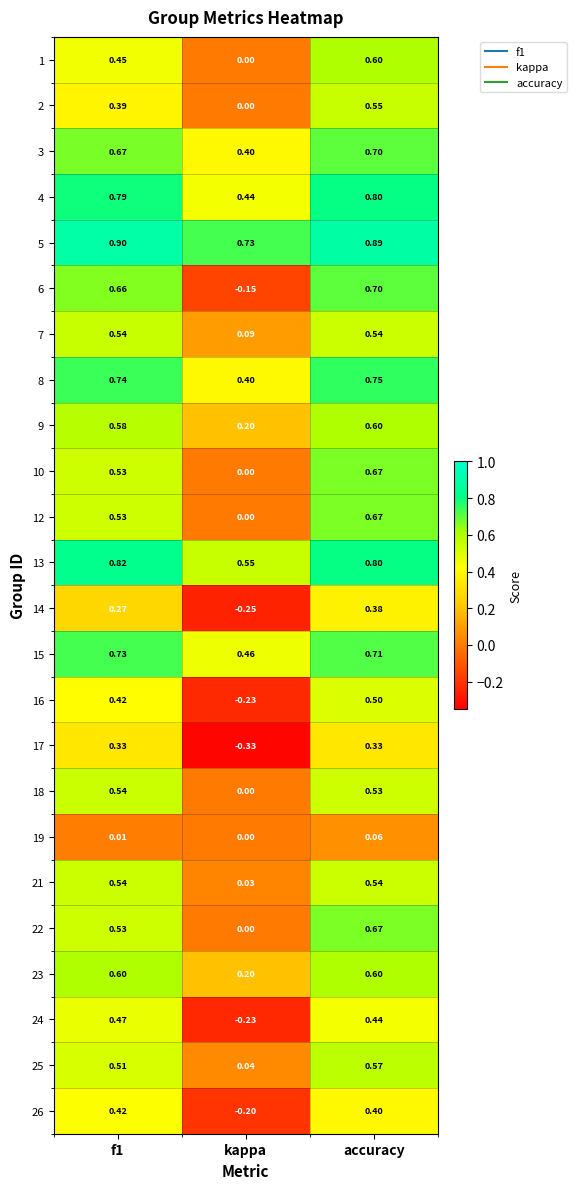

What is the total value across all series at accuracy?

14.0